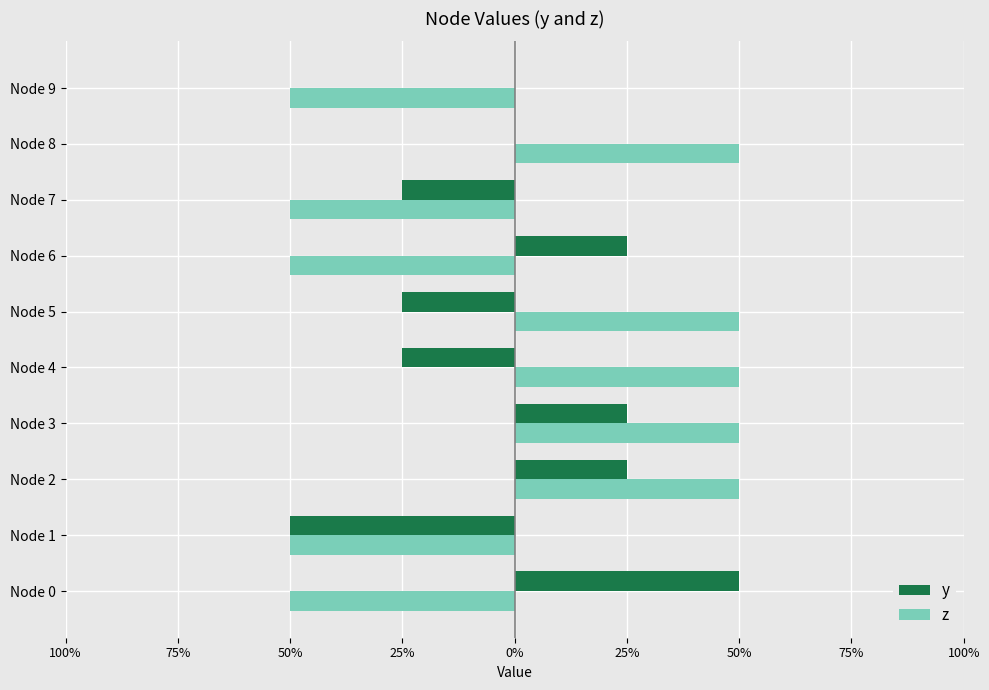

What is the value of the y bar at the 7th from the left?

0.2